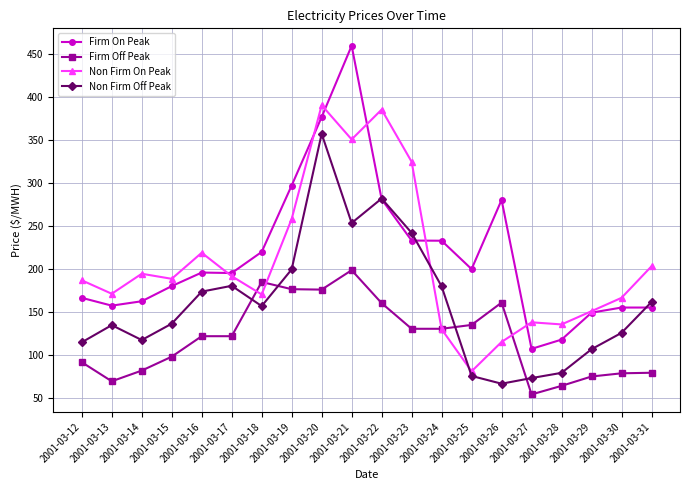

What is the highest value of the Firm Off Peak series?

198.7